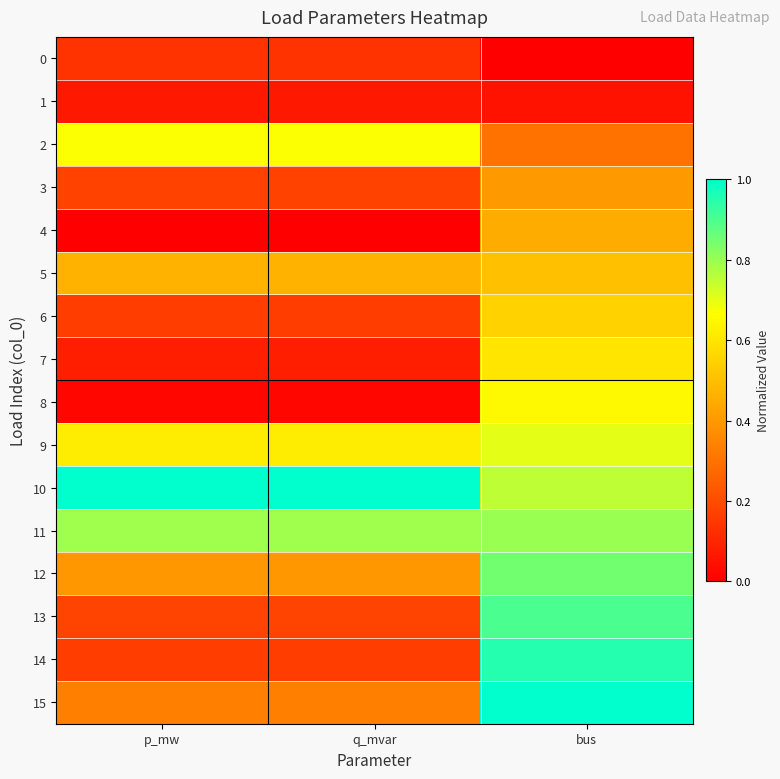

Rank the series at q_mvar from highest to lowest value.

10, 11, 2, 9, 5, 12, 15, 13, 3, 6, 14, 0, 7, 1, 8, 4